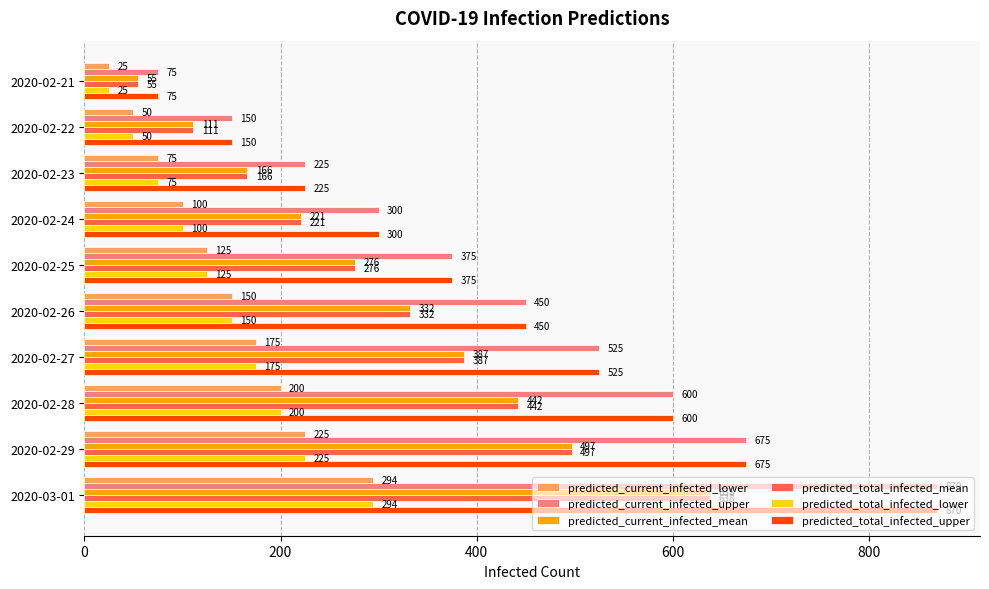

How many series are shown in this chart?

6